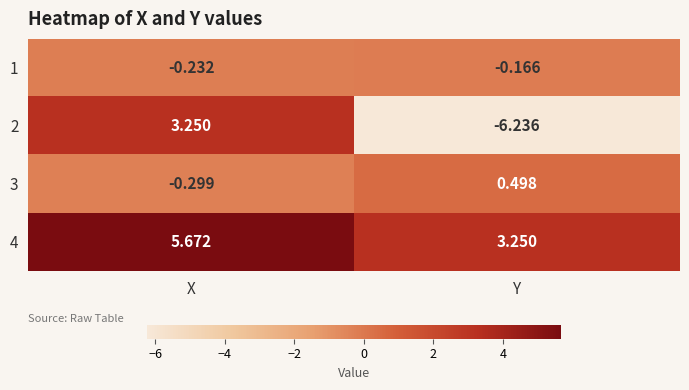

Where does the 2 series first go above 3?

X